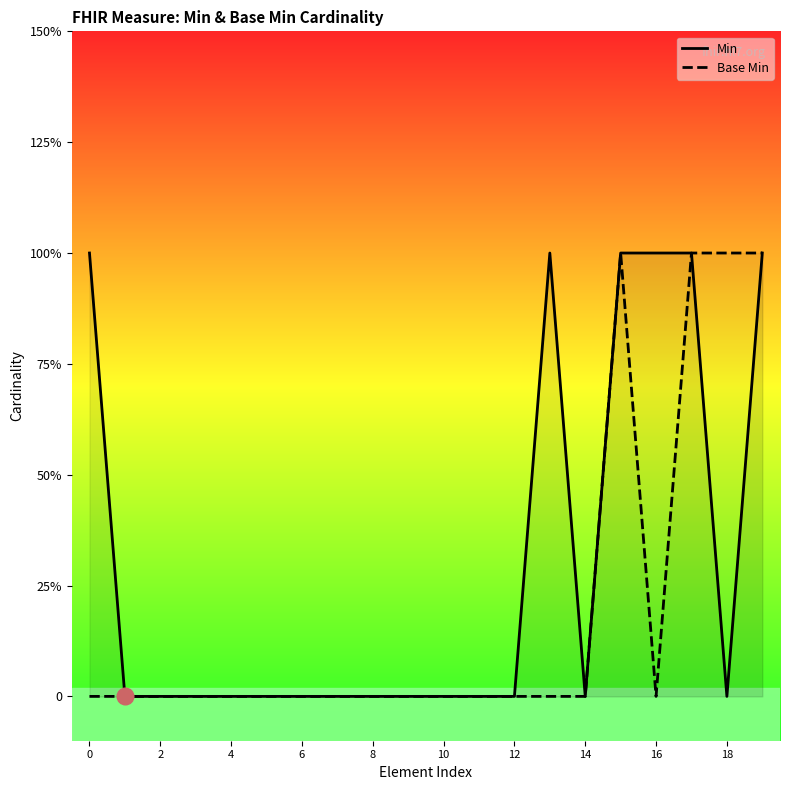

True or false: Min and Base Min cross at least once.

False